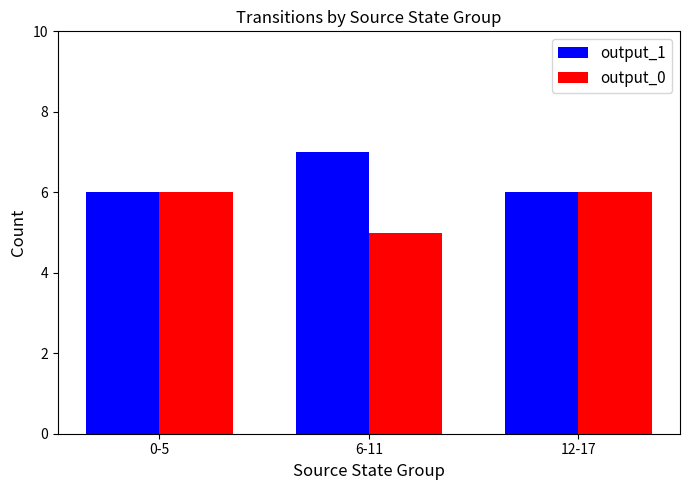

What is the value of the output_1 bar at the 3rd from the left?

6